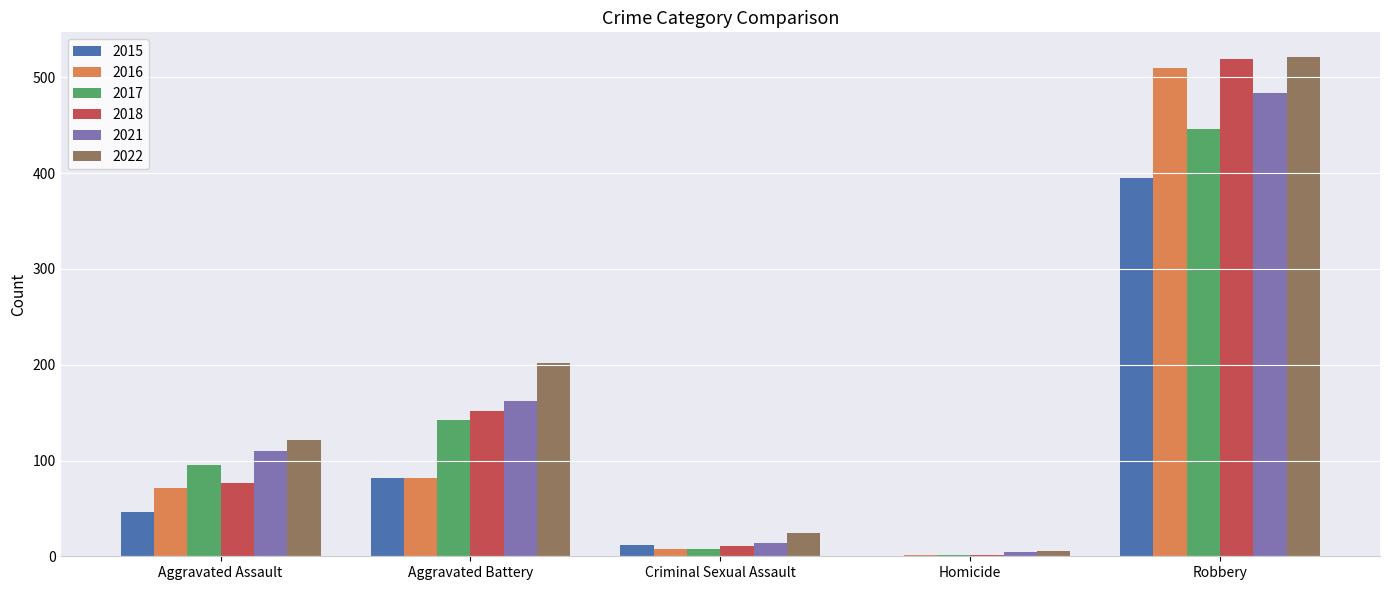

True or false: 2015 has a value of 111 at Aggravated Battery.

False